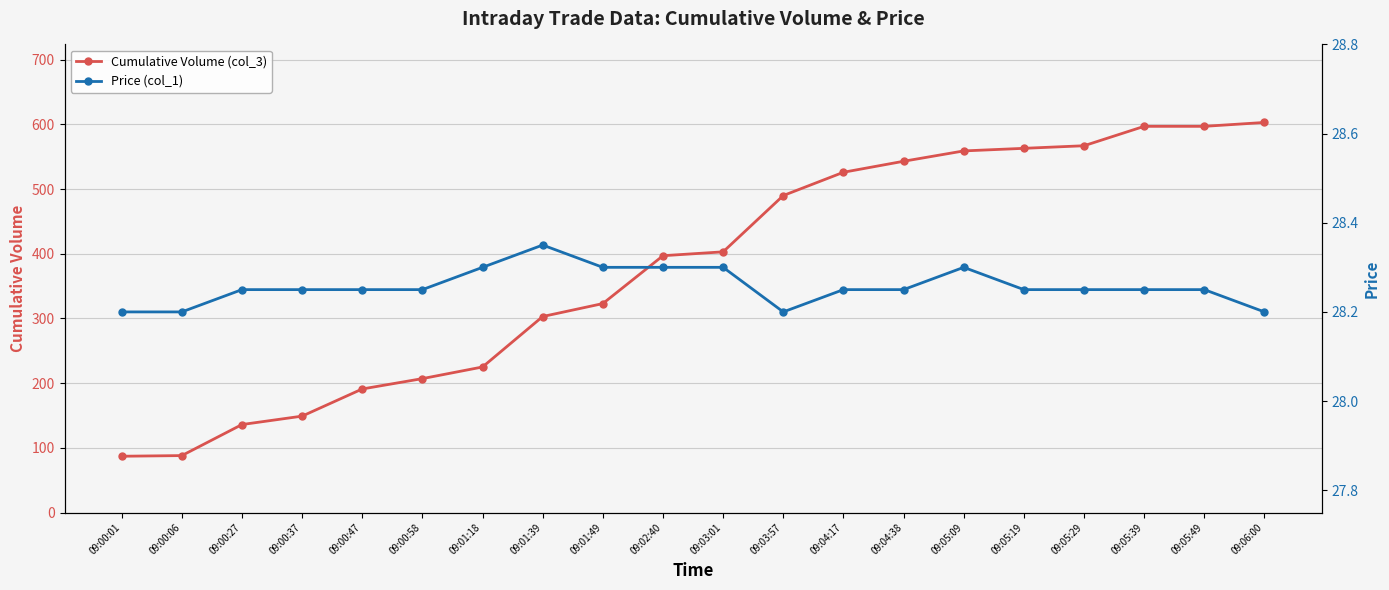

Between 09:01:18 and 09:00:06, which is larger?

09:01:18